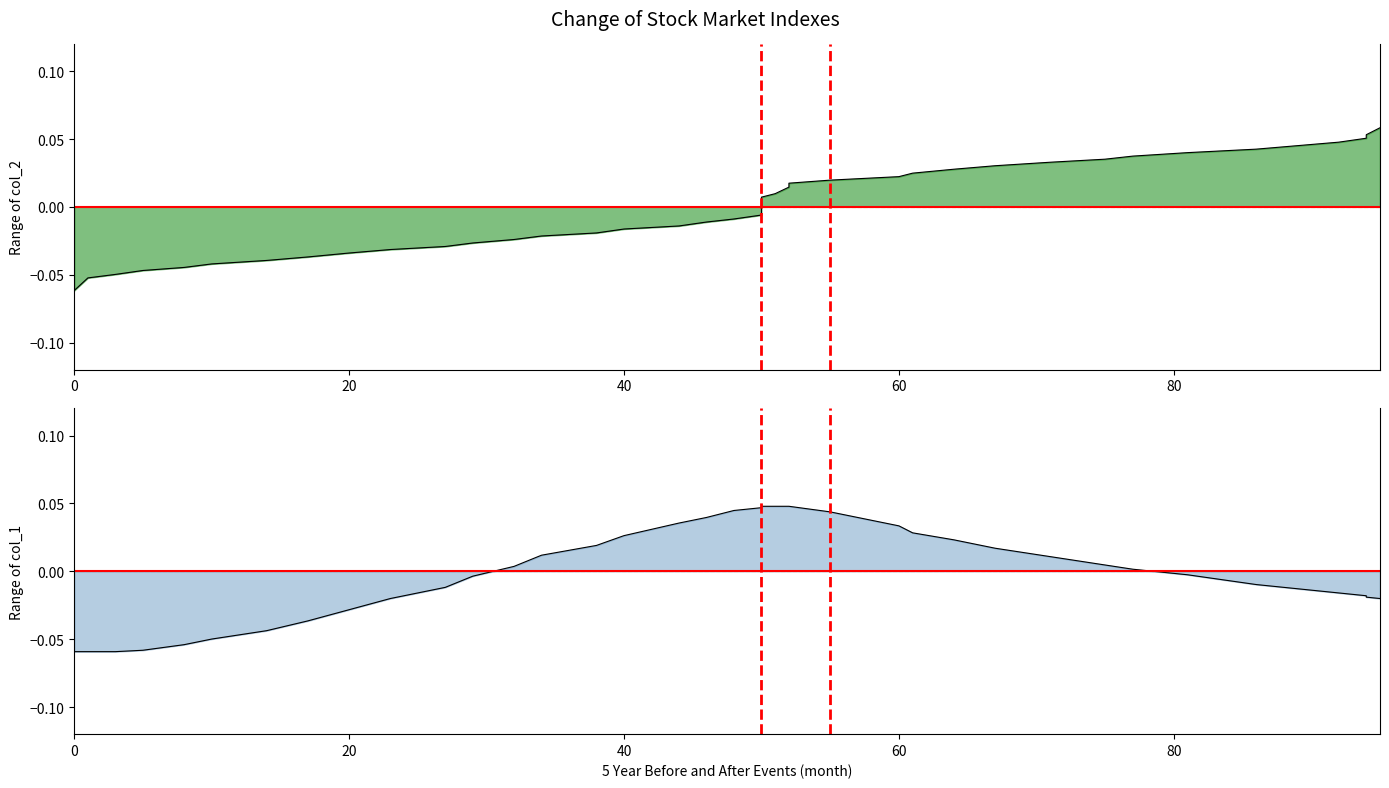

Which series has the largest total across all categories?

col_2